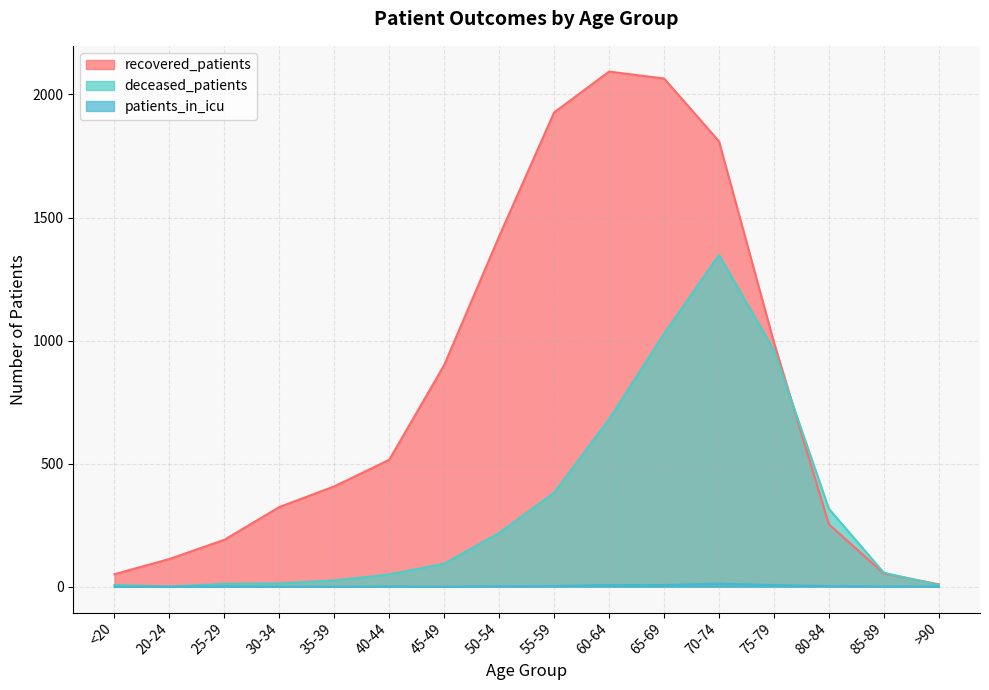

Does the chart have visible grid lines?

Yes